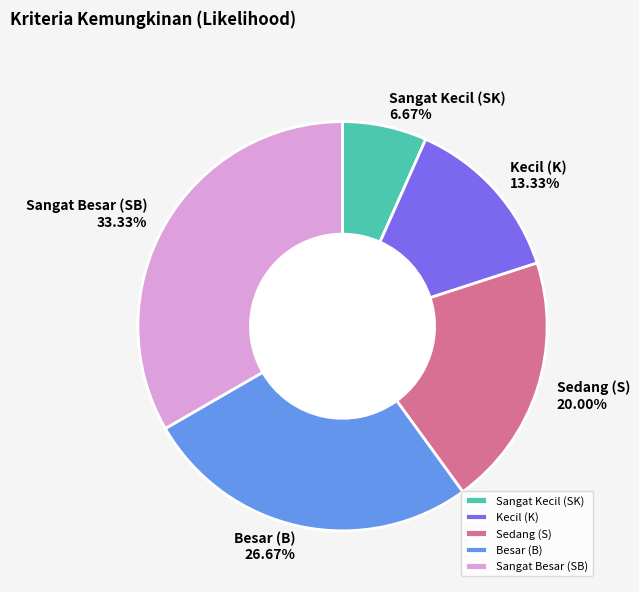

To the nearest percent, what percentage of the pie is Sangat Kecil (SK)?

7%